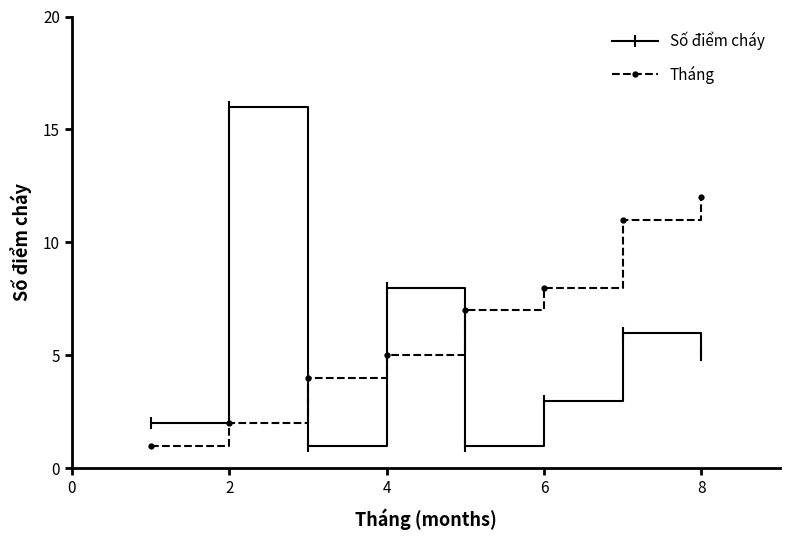

List the series in order of their peak value, lowest first.

Tháng, Số điểm cháy